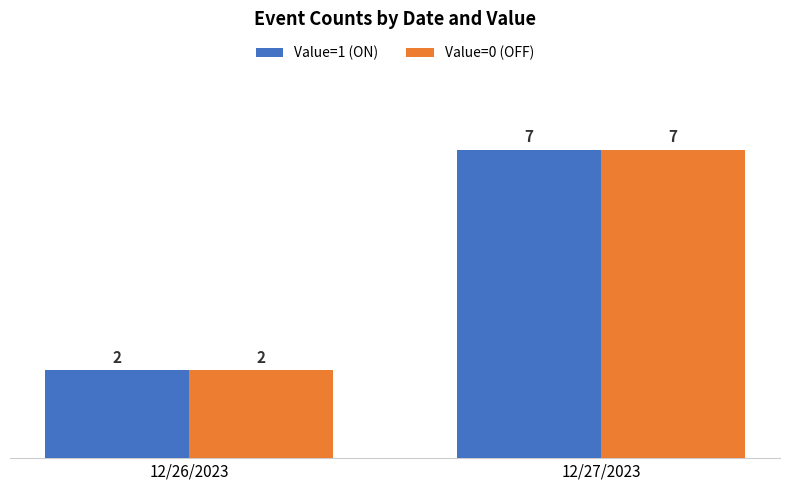

What is the sum of all Value=1 (ON) values?

9